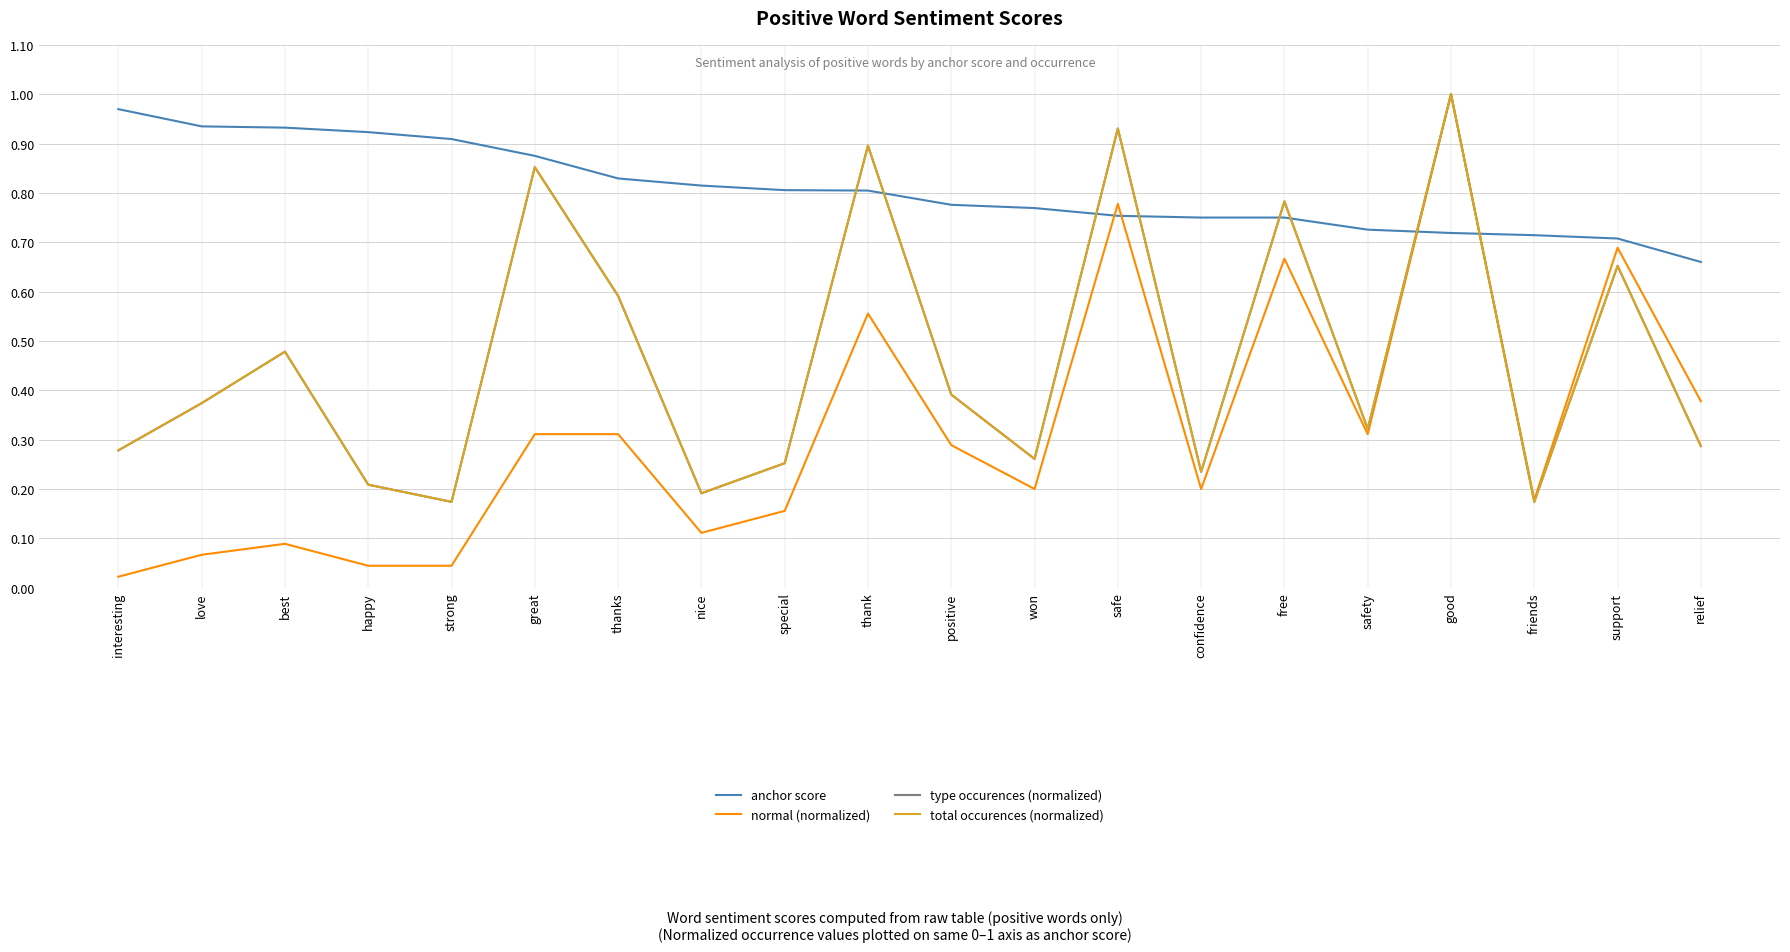

At which label is total occurences (normalized) closest to 0?

strong